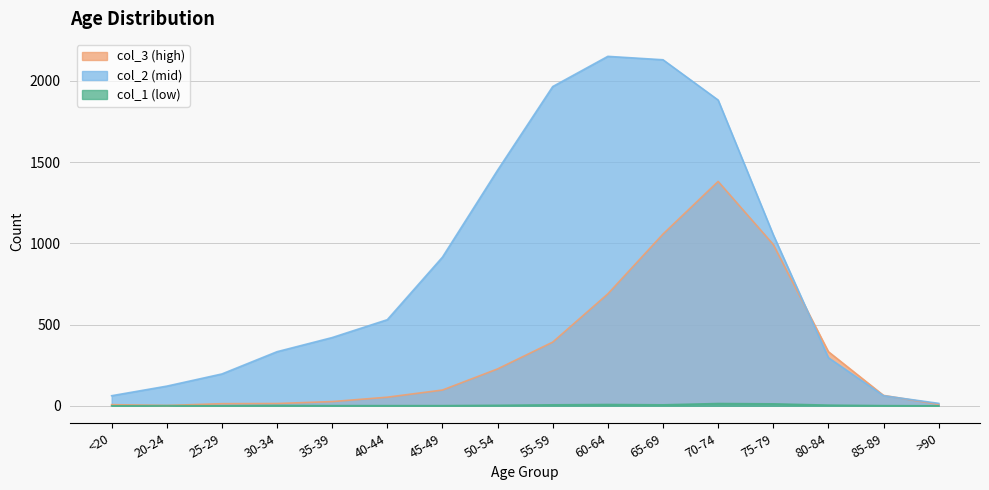

True or false: col_2 and col_1 cross at least once.

False